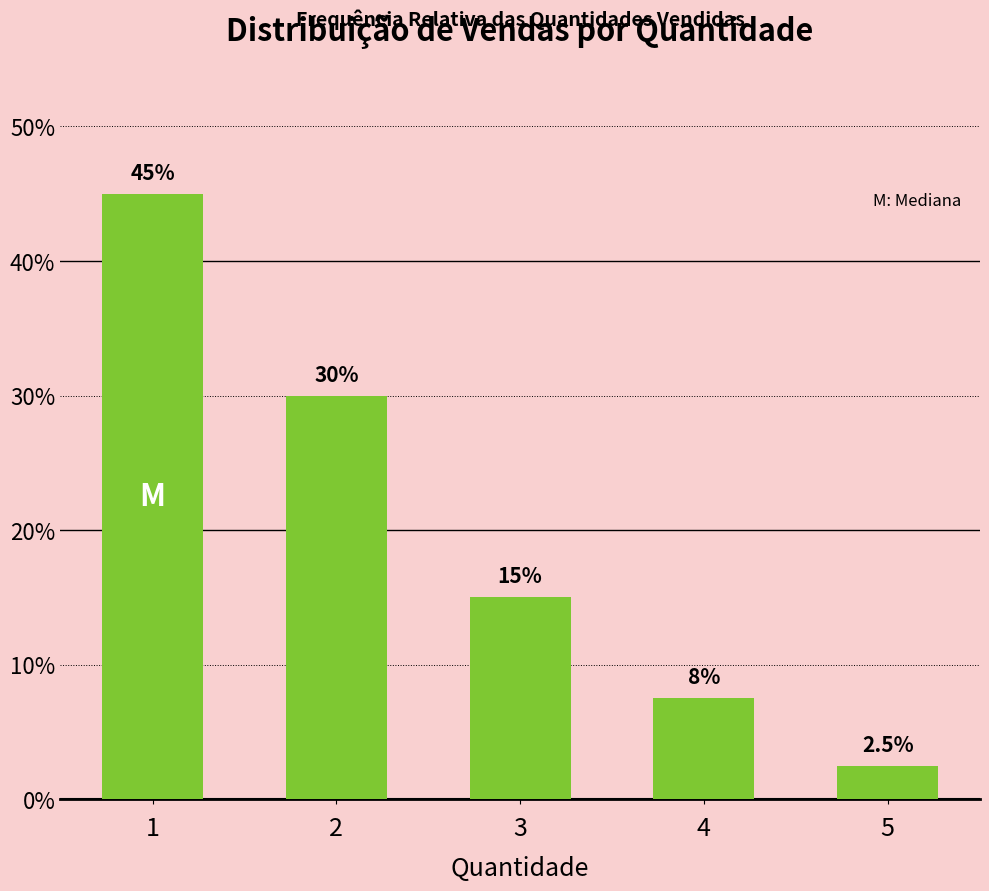

Does the chart contain stacked bars?

No